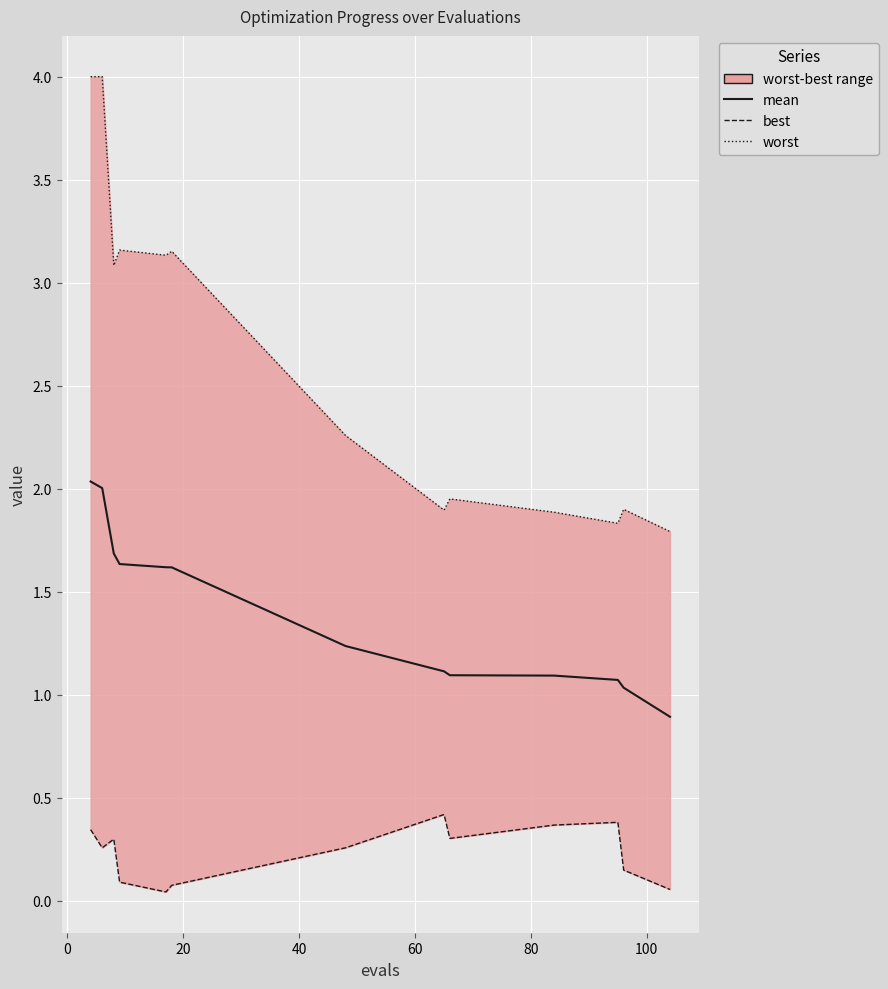

The value of worst at 0 is 6.6. True or false?

False